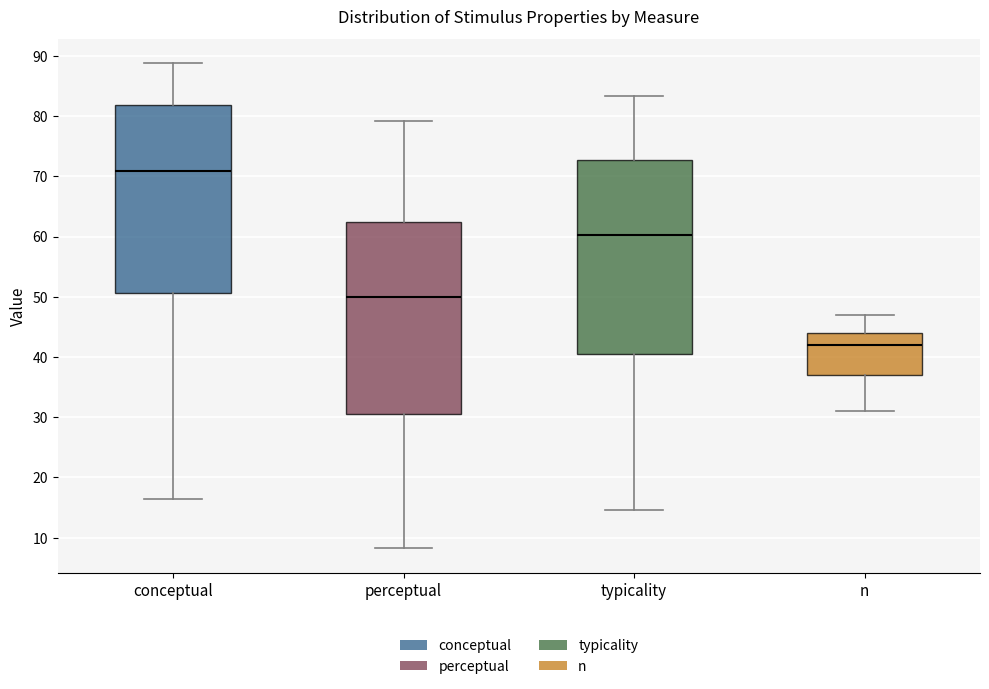

Reading left to right, read every box against the y-axis: the position of its median line, the range the box covers, and the ends of its whiskers. The values are not printed on the chart, so give them approximately, as read against the axis.

conceptual: median 71, box 51 to 82, whiskers 16 to 89
perceptual: median 50, box 30 to 62, whiskers 8 to 79
typicality: median 60, box 41 to 73, whiskers 15 to 83
n: median 42, box 37 to 44, whiskers 31 to 47